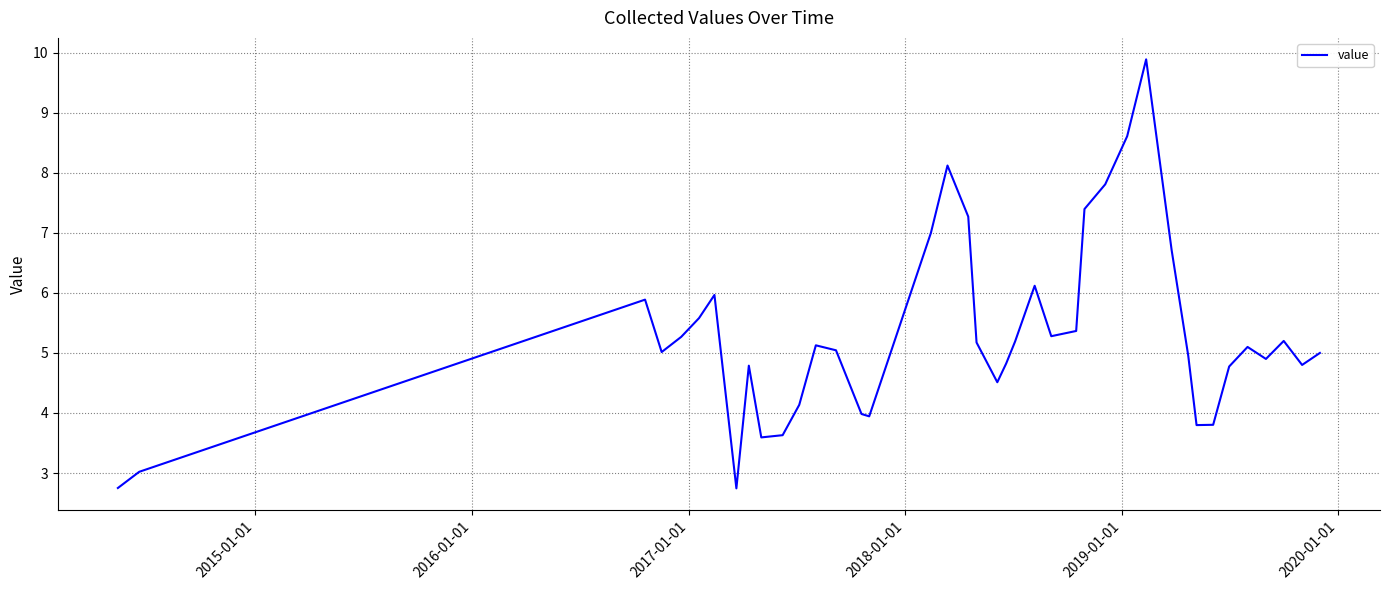

What is the difference between the maximum and minimum values?

7.1